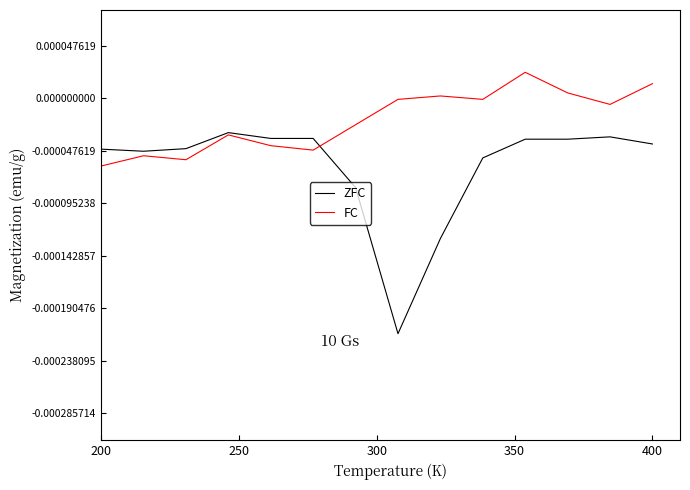

Which series ends up on top after the final intersection of ZFC and FC?

FC